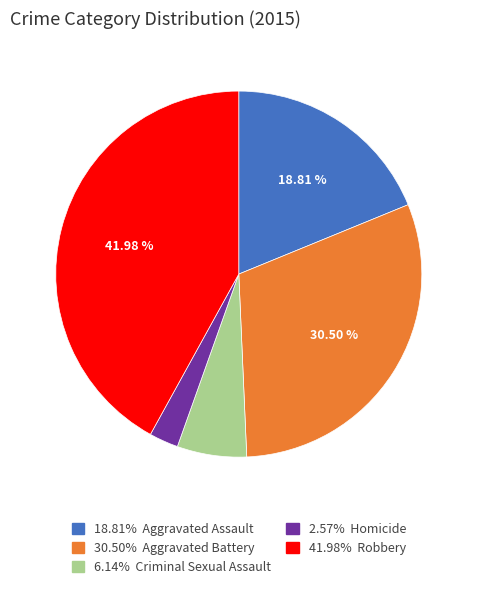

Is there any slice that represents more than half of the pie?

No